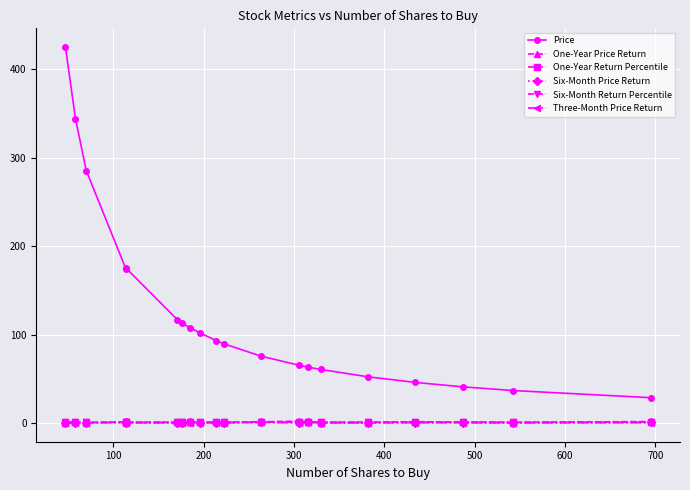

True or false: One-Year Return Percentile and Six-Month Price Return intersect in this chart.

False